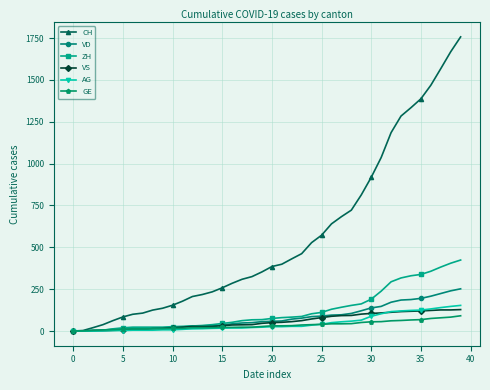

What is the value of the VS point at the 5th from the left?

4